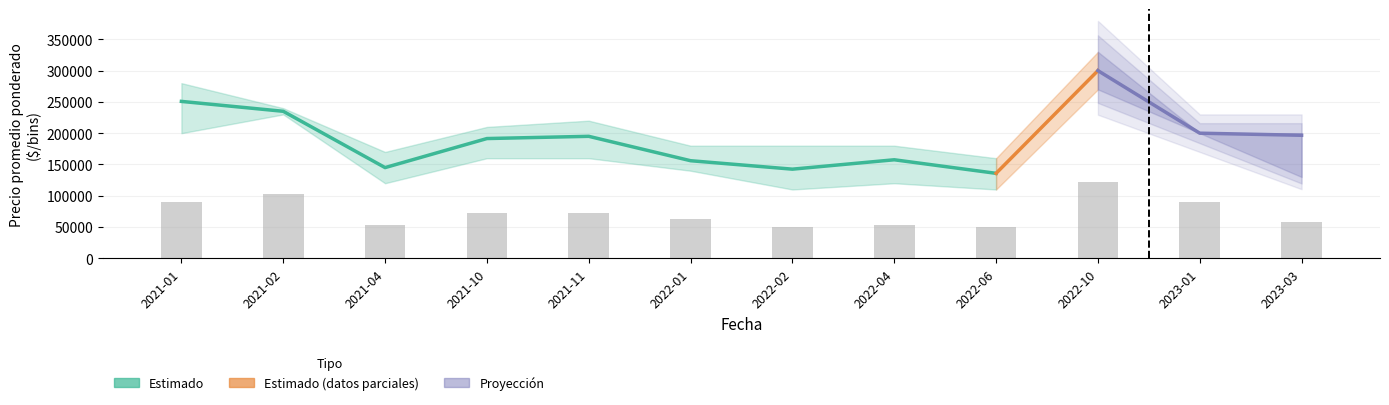

At which label does Precio maximo first exceed 200000?

2021-01